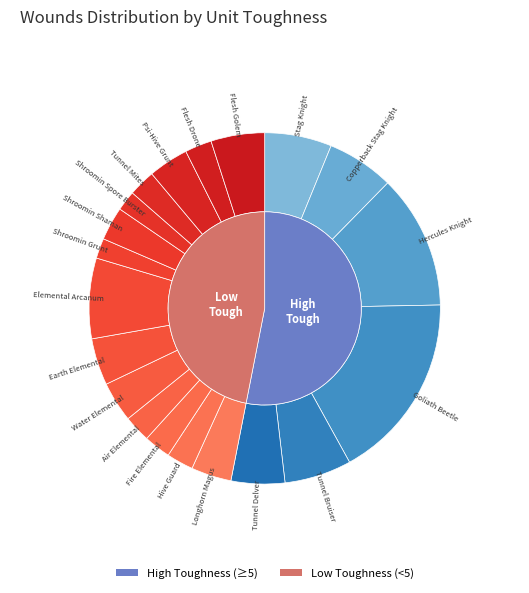

Is there any slice that represents more than half of the pie?

No